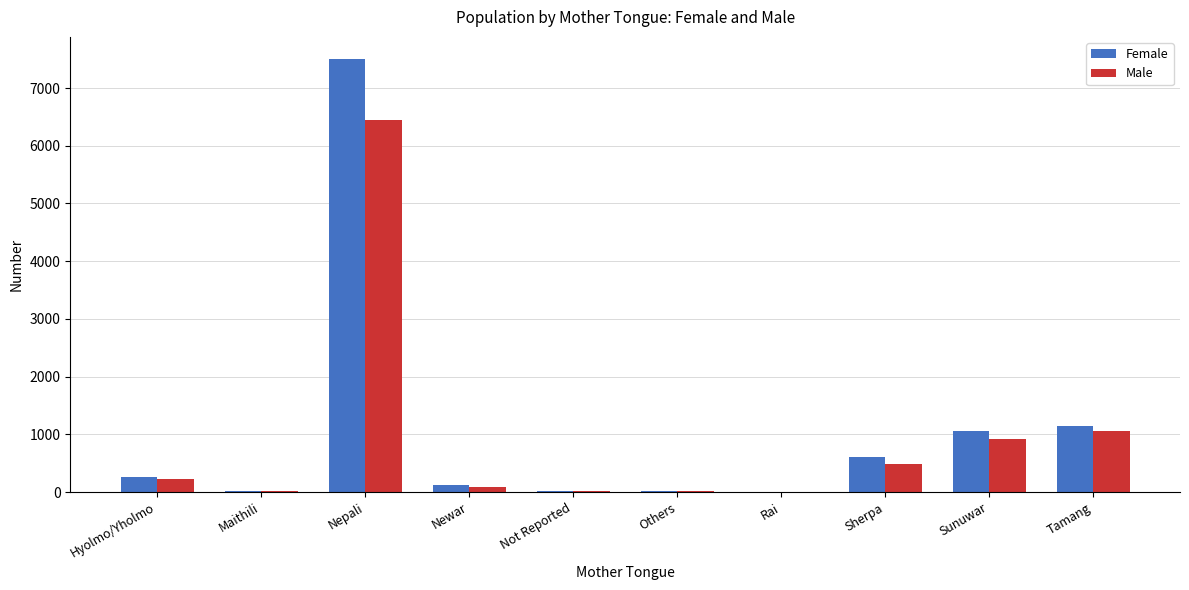

What is the sum of all Female values?

10774